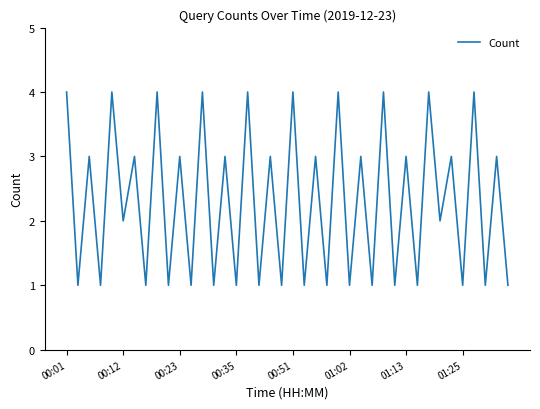

Is this an area chart (filled region under the line)?

No